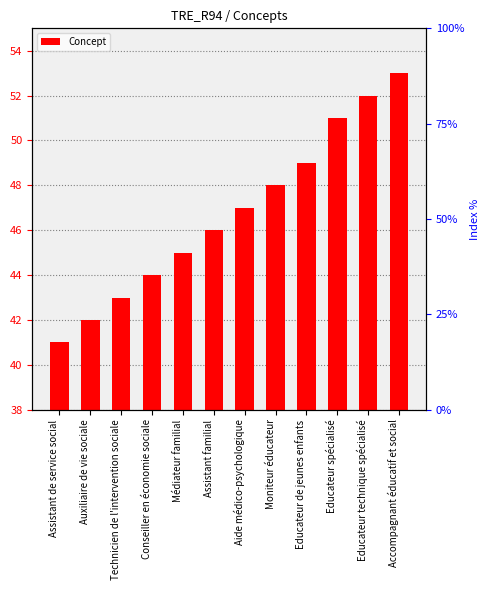

How many data points are less than 47?

6